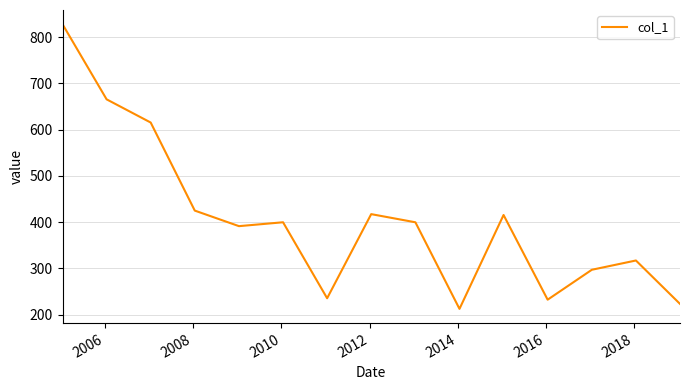

What is the maximum value shown in the chart?

827.7